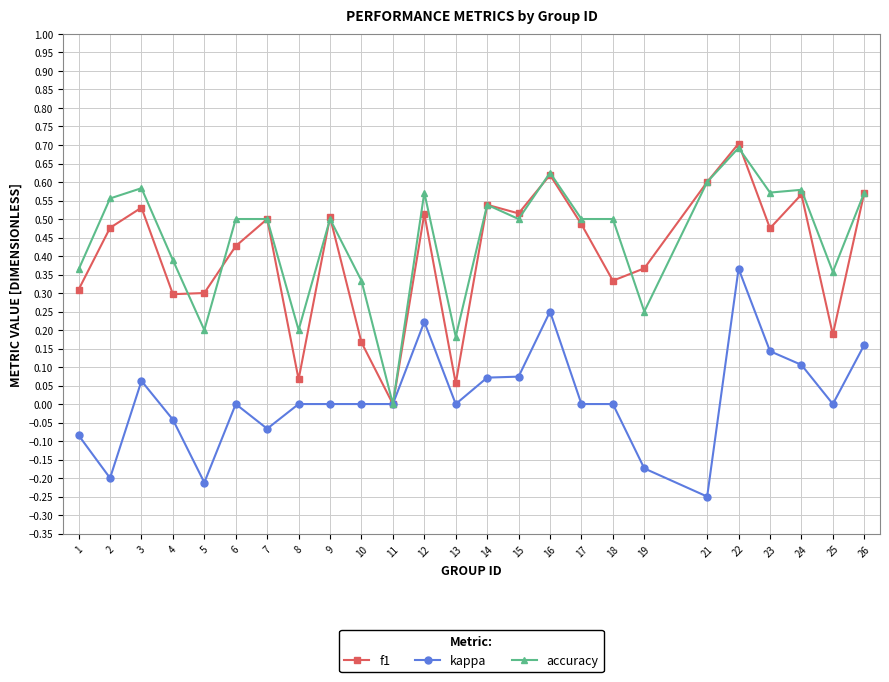

True or false: f1 has more than 1 points higher than both neighbors.

True